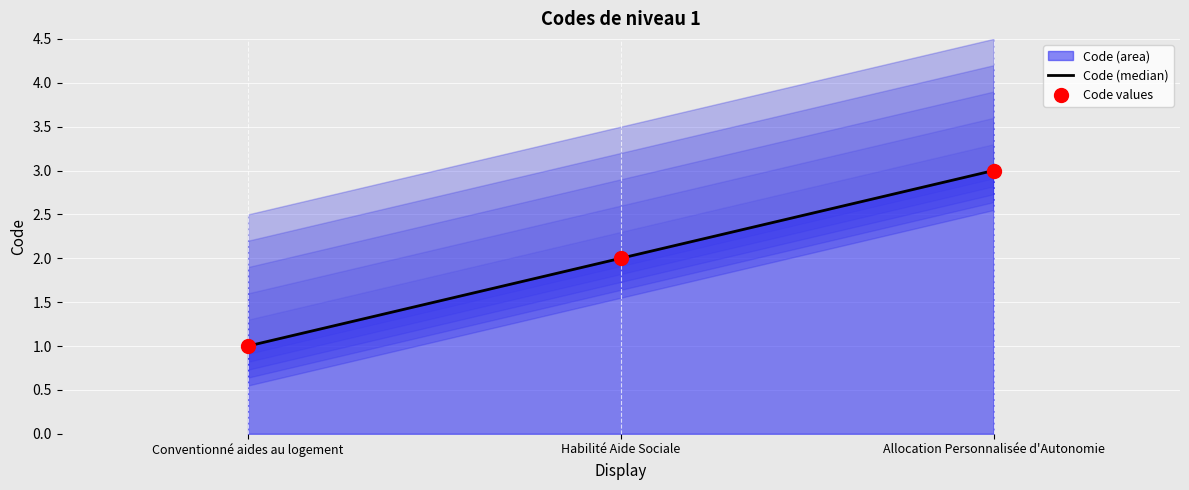

Is the value of Code (median) at Habilité Aide Sociale greater than the value of Code values at Habilité Aide Sociale?

No